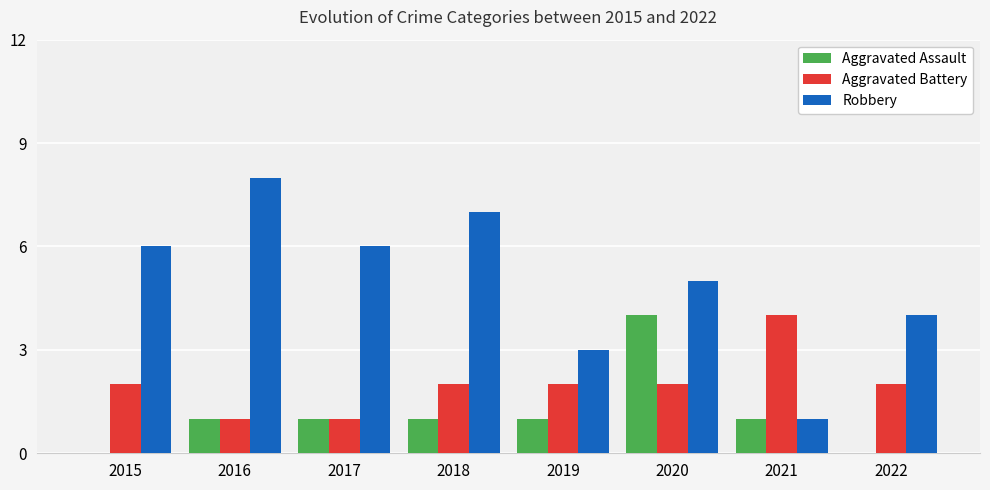

What is the sum of all Aggravated Assault values?

9